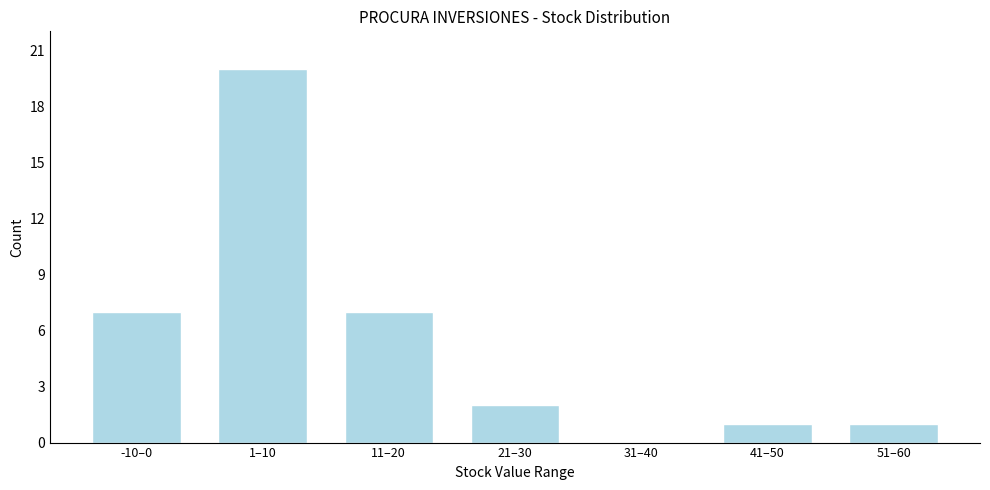

Reading right to left, transcribe all the data shown in this chart.

51–60=1	41–50=1	31–40=0	21–30=2	11–20=7	1–10=20	-10–0=7